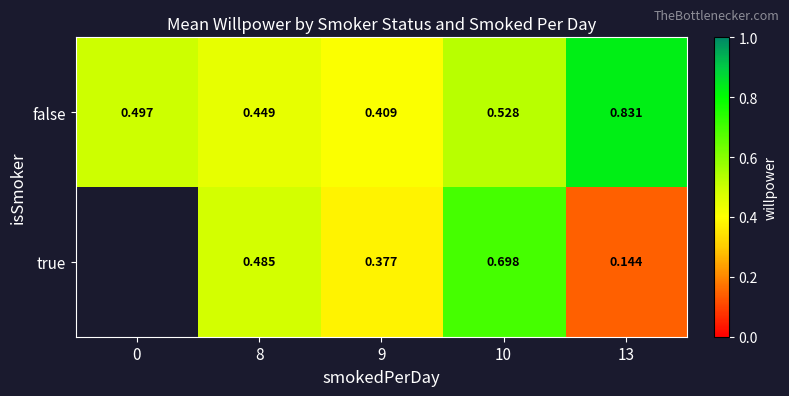

What is the sum of all false values?

2.7